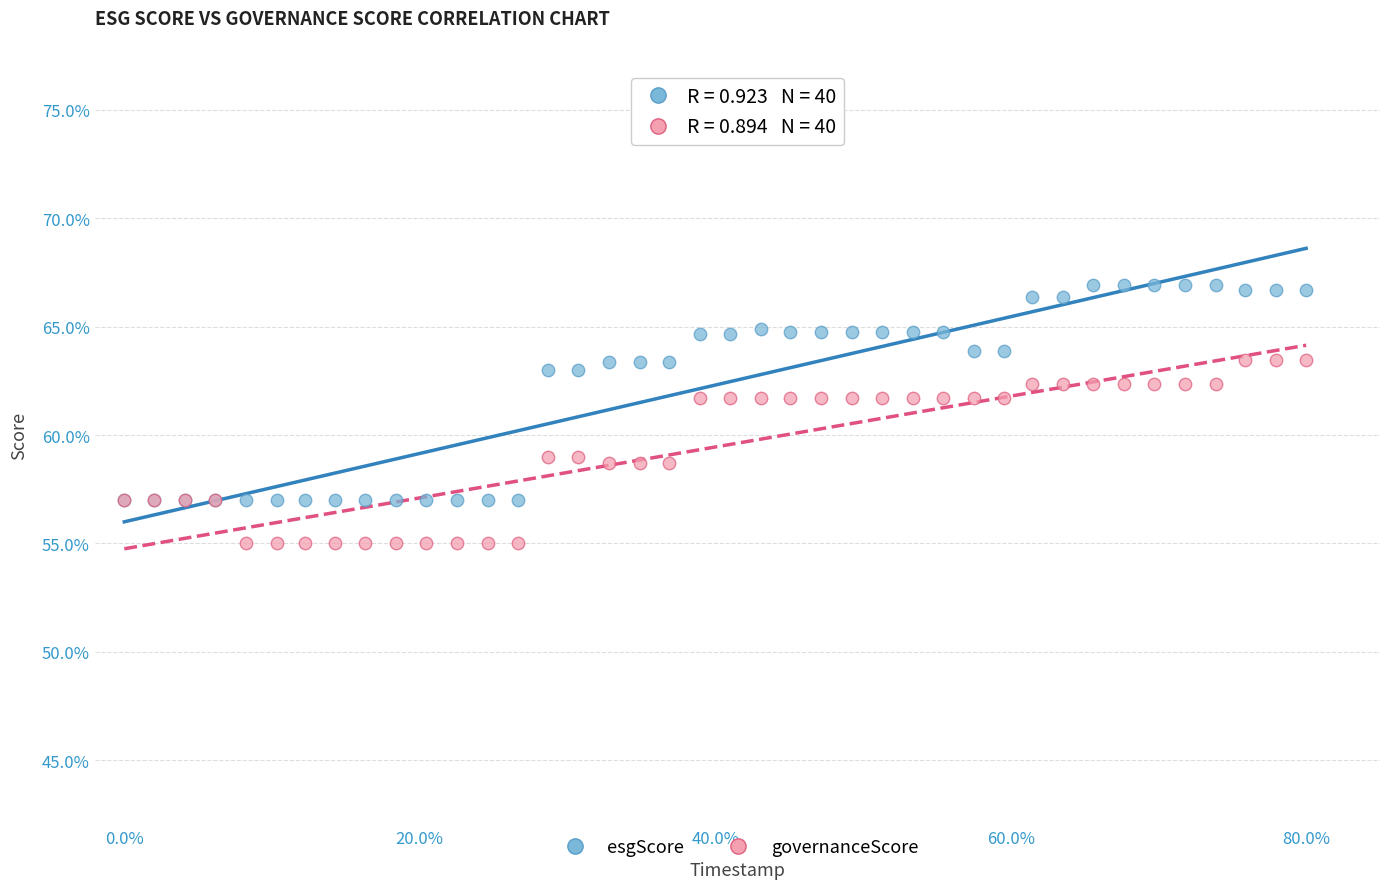

What are all the series names shown in the legend?

esgScore, governanceScore